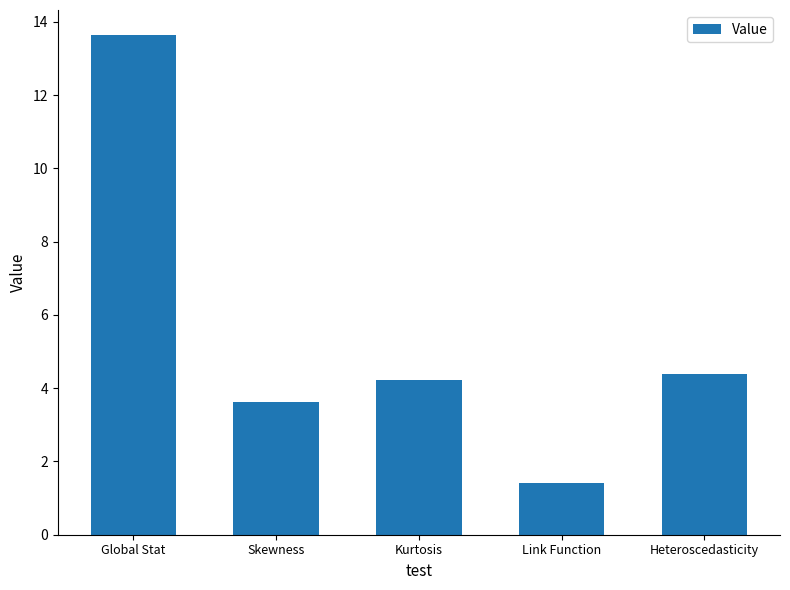

The value at Heteroscedasticity is 4.4. True or false?

True